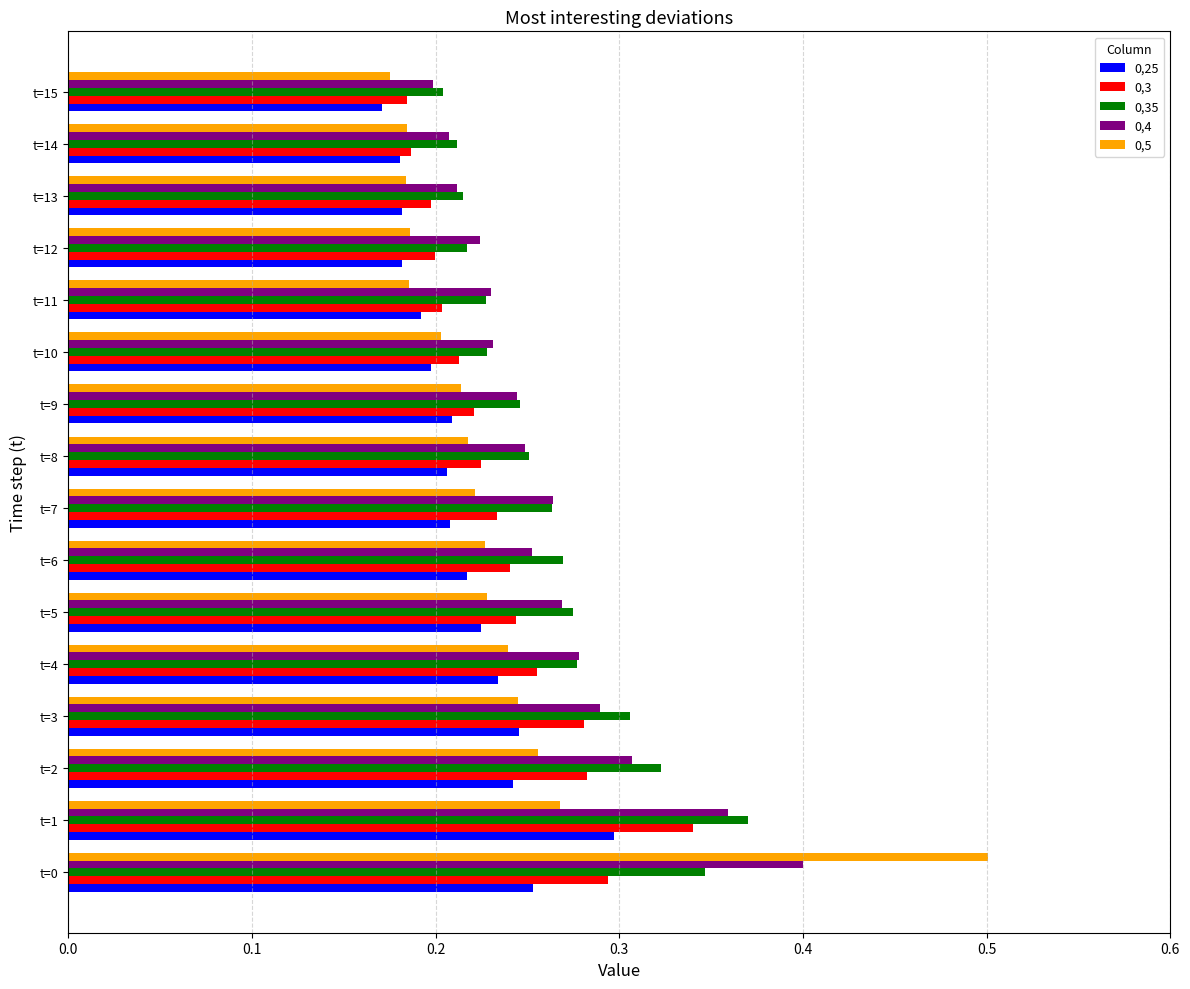

The 0,25 series shows 0.4 at t=3. True or false?

False